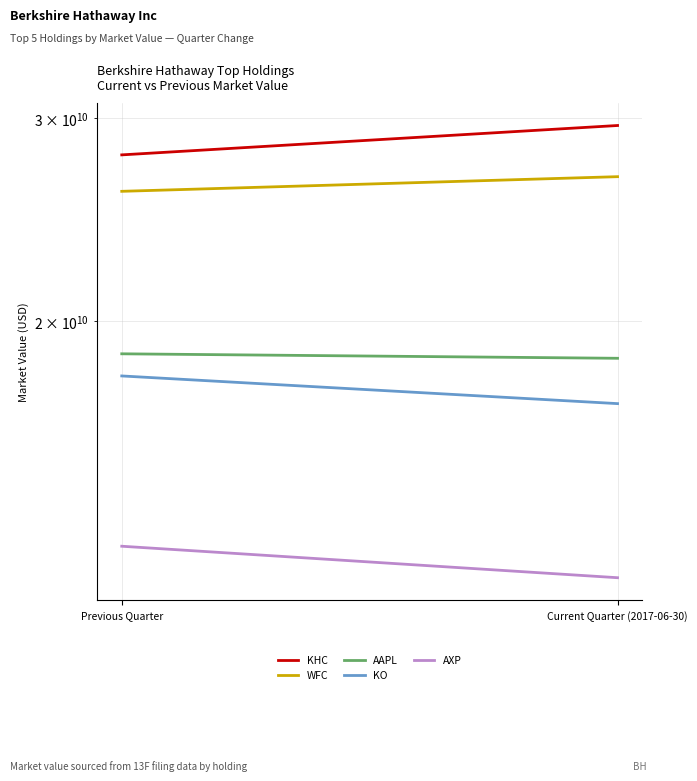

Which has a higher value, Previous Quarter or Current Quarter (2017-06-30)?

Current Quarter (2017-06-30)